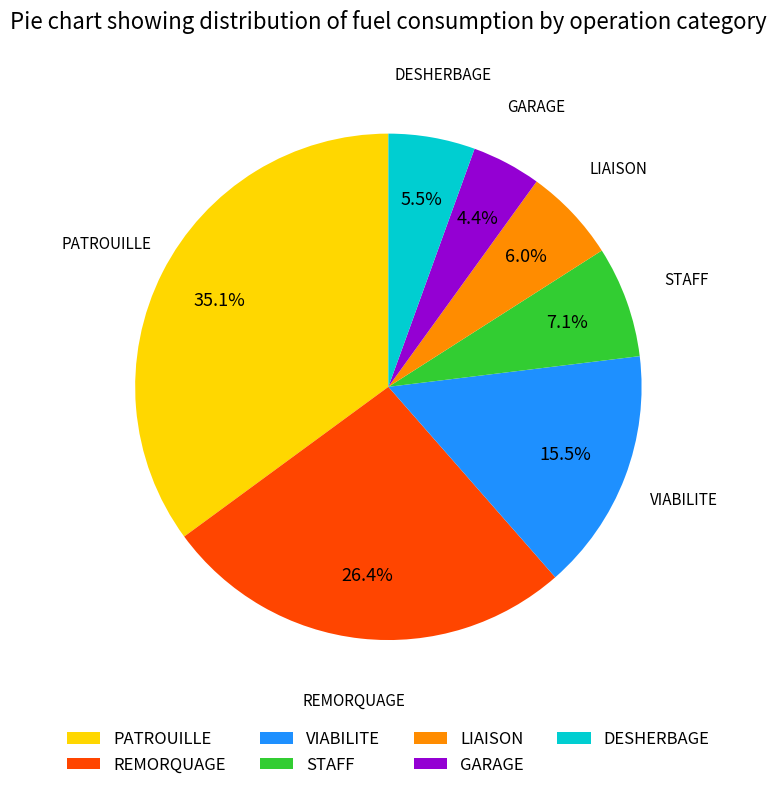

True or false: PATROUILLE accounts for 50% of the total.

False